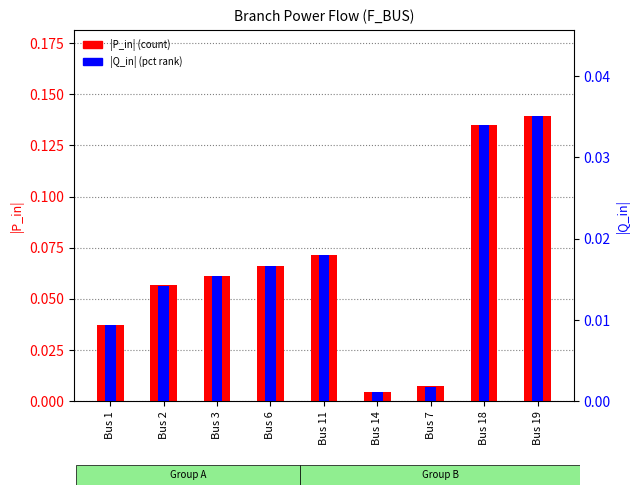

What is the sum of all Q_in (abs) values?

0.1